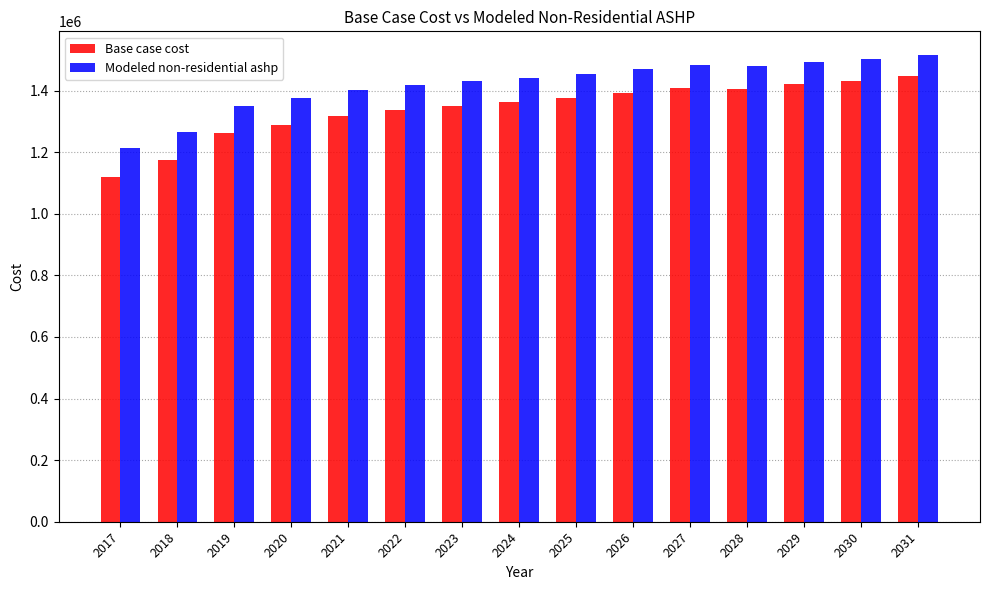

What is the value of the Base case cost bar at the 7th from the left?

1350820.4